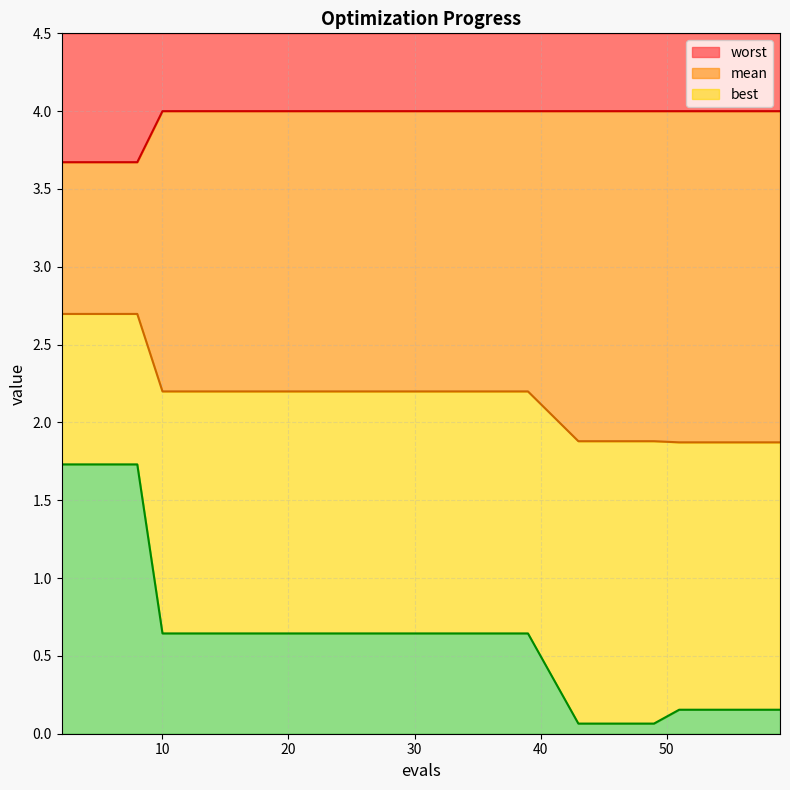

What is the maximum value for mean?

2.7